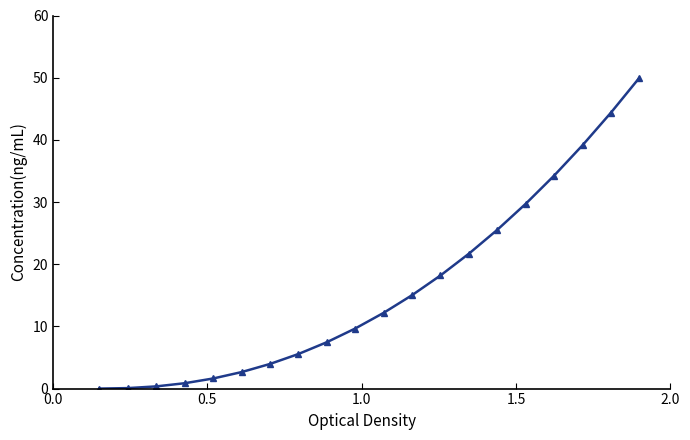

What is the average value?

16.1